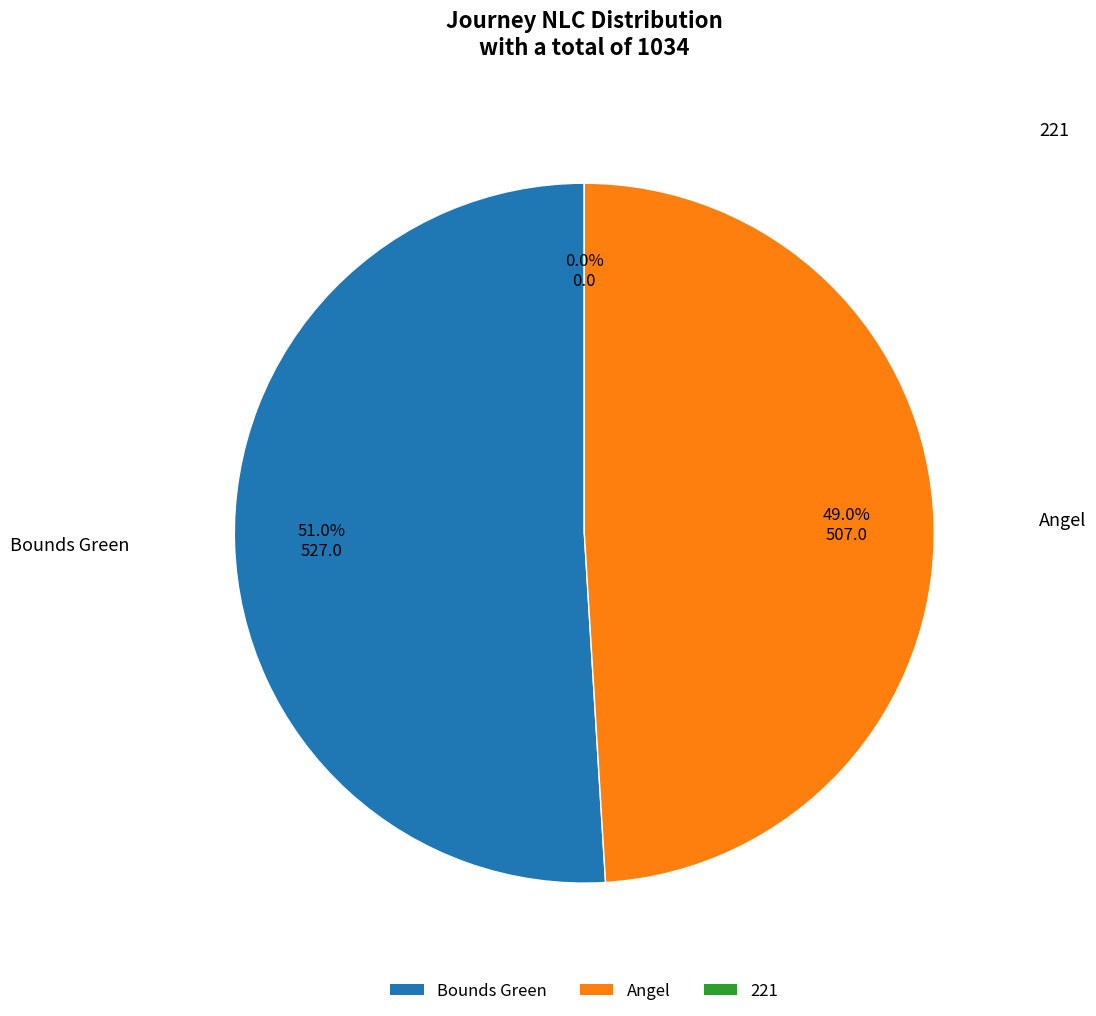

Rank the categories by value from lowest to highest.

221, Angel, Bounds Green